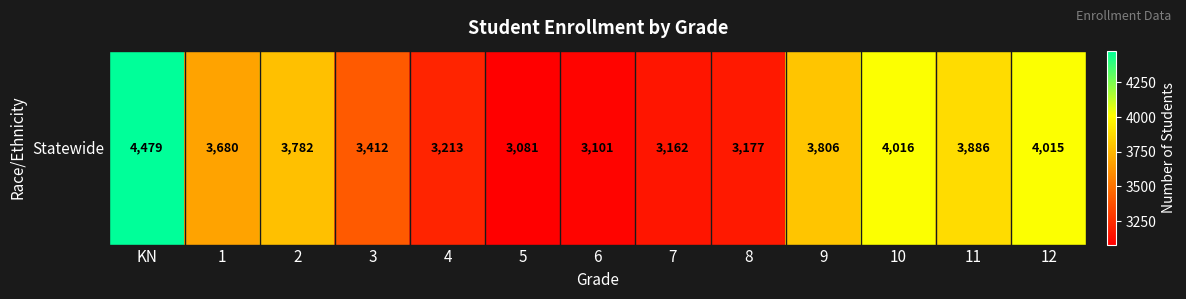

Rank the categories by value from highest to lowest.

KN, 10, 12, 11, 9, 2, 1, 3, 4, 8, 7, 6, 5